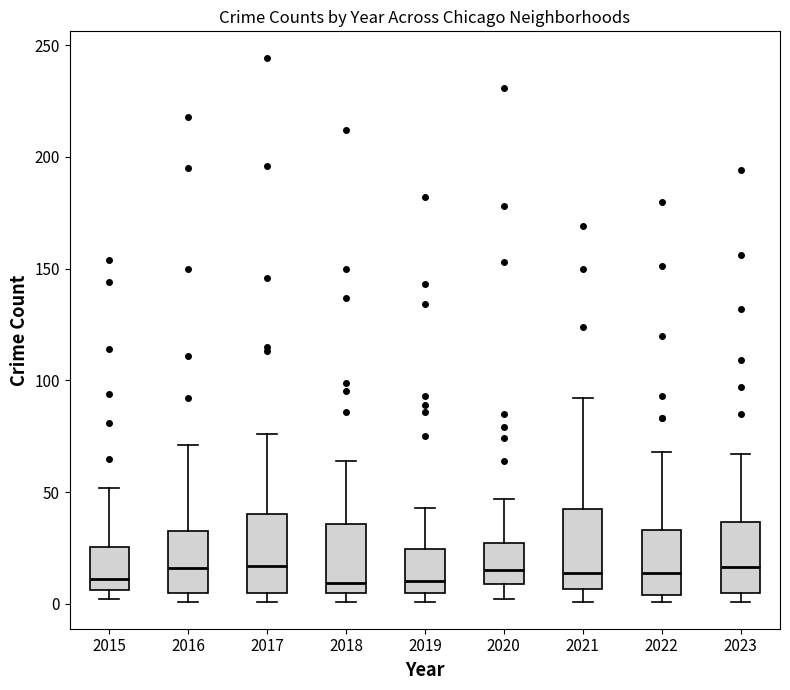

Reading left to right, transcribe this box plot: for each box, give where its median line is, the range the box spans, and where its two whiskers end, as read against the y-axis. The values are not printed on the chart, so give them approximately, as read against the axis.

2015: median 10, box 5 to 25, whiskers 0 to 50
2016: median 15, box 5 to 35, whiskers 0 to 70
2017: median 15, box 5 to 40, whiskers 0 to 75
2018: median 10, box 5 to 35, whiskers 0 to 65
2019: median 10, box 5 to 25, whiskers 0 to 45
2020: median 15, box 10 to 25, whiskers 0 to 45
2021: median 15, box 5 to 45, whiskers 0 to 90
2022: median 15, box 5 to 35, whiskers 0 to 70
2023: median 15, box 5 to 35, whiskers 0 to 65